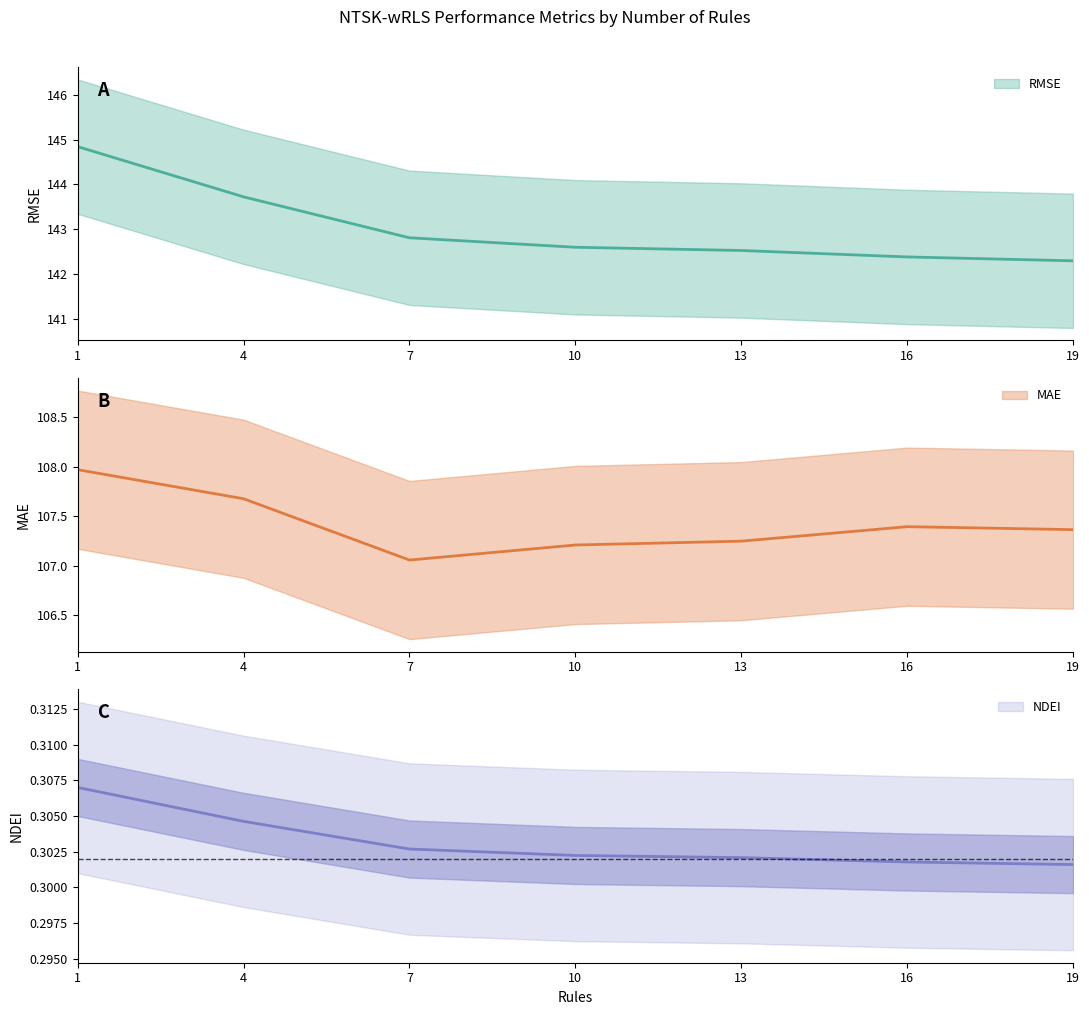

True or false: RMSE has more than 0 interior local peaks.

False